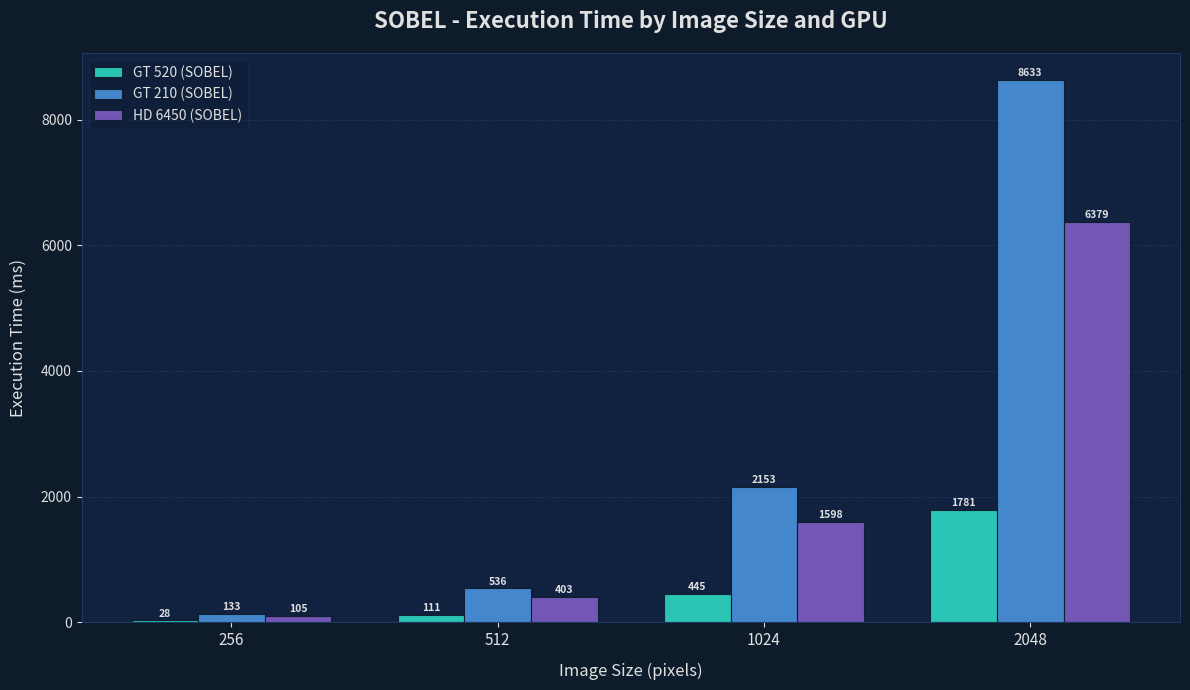

The GT 210 (SOBEL) series shows 3252.9 at 2048. True or false?

False